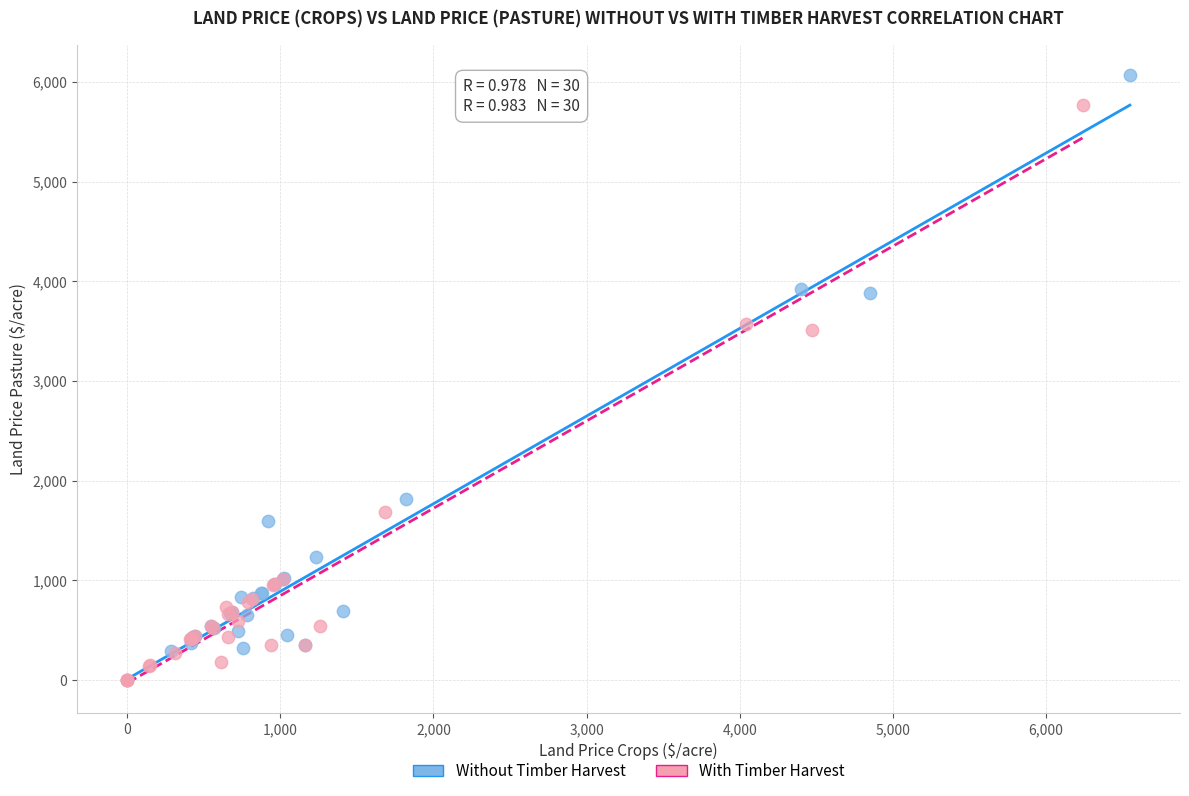

Which series reaches the maximum Y coordinate?

Without Timber Harvest